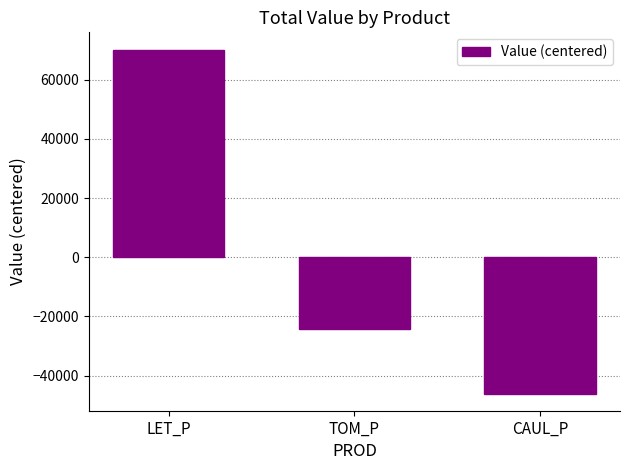

Reading left to right, transcribe all the data shown in this chart.

70147.9	-24110.5	-46037.4